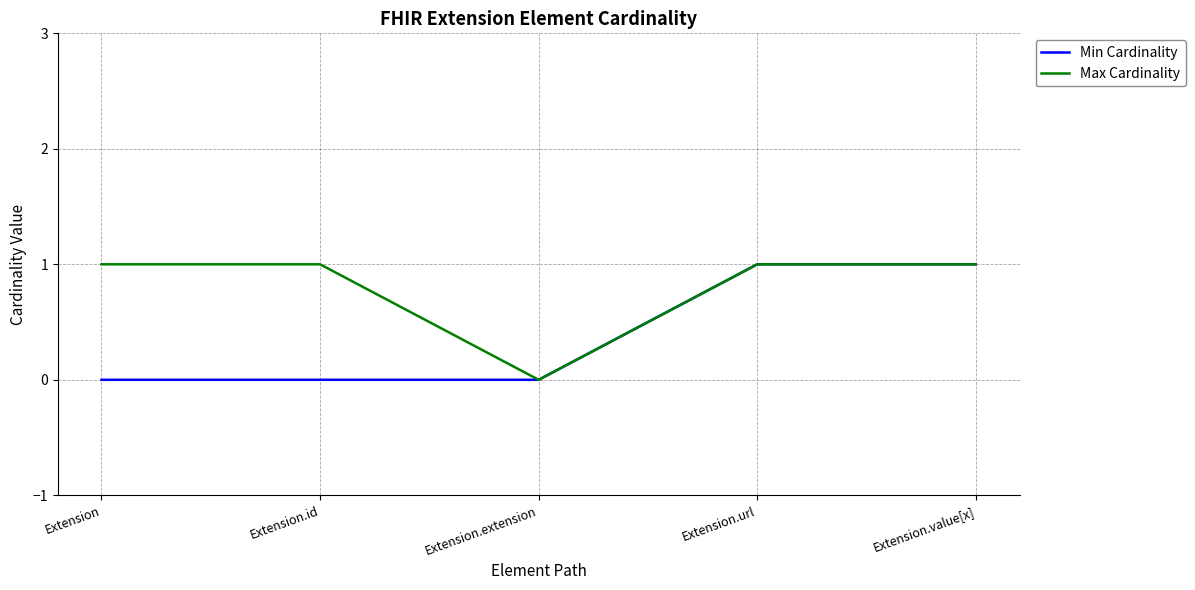

At Extension.id, list the series in order from smallest to largest.

Min Cardinality, Max Cardinality